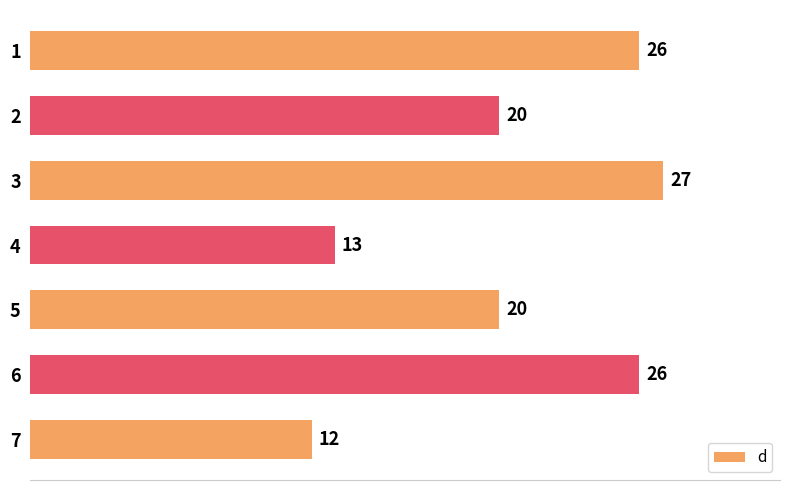

What is the approximate value at 7, to the nearest 5?

10